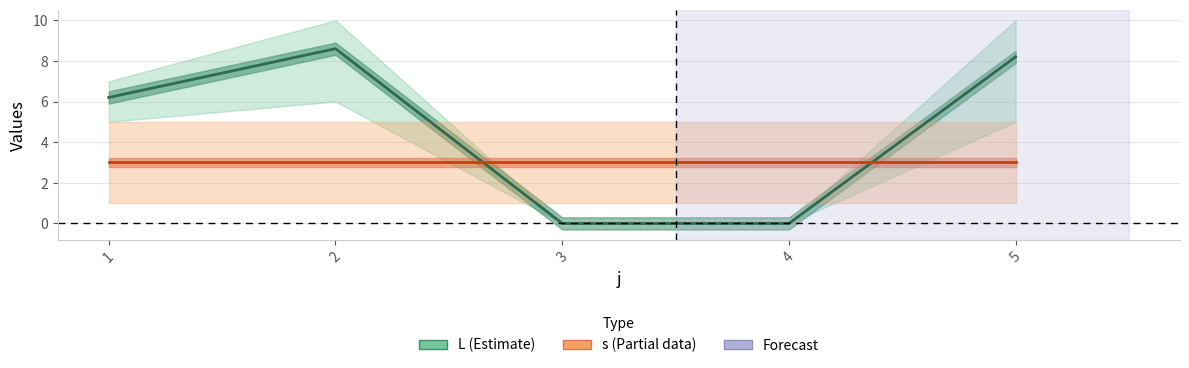

Rank the series by their average value, from highest to lowest.

L (Estimate), s (Estimate based on partial data)